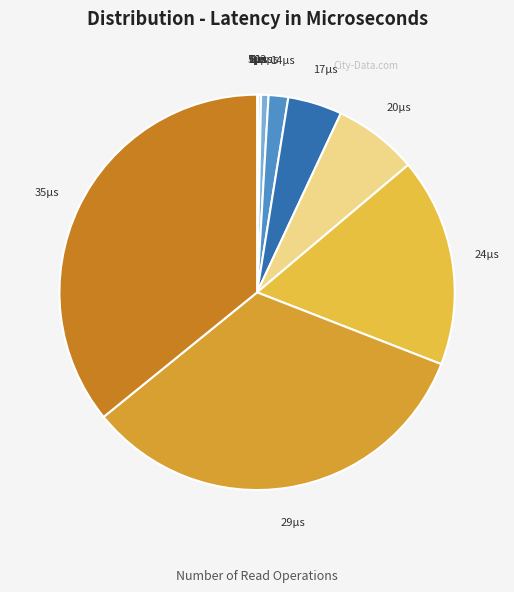

Which has a higher value, 14µs or 29µs?

29µs